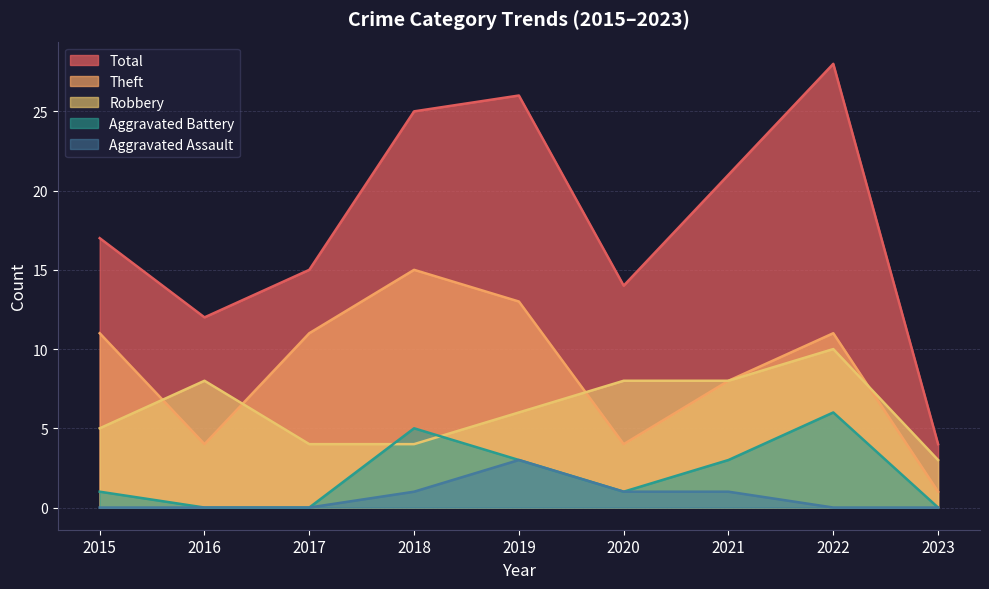

Reading left to right, list all the values displayed in this chart.

Robbery: 5	8	4	4	6	8	8	10	3
Theft: 11	4	11	15	13	4	8	11	1
Aggravated Battery: 1	0	0	5	3	1	3	6	0
Aggravated Assault: 0	0	0	1	3	1	1	0	0
Total: 17	12	15	25	26	14	21	28	4